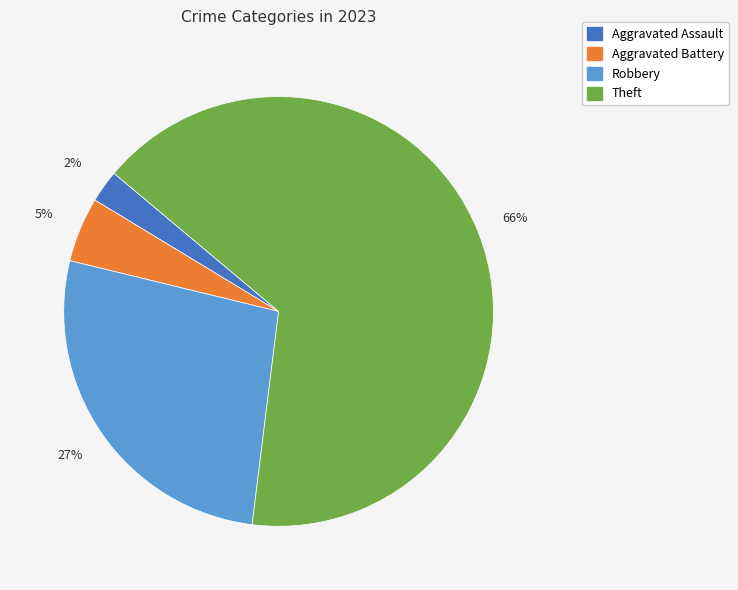

To the nearest percent, what is the average slice percentage?

25%